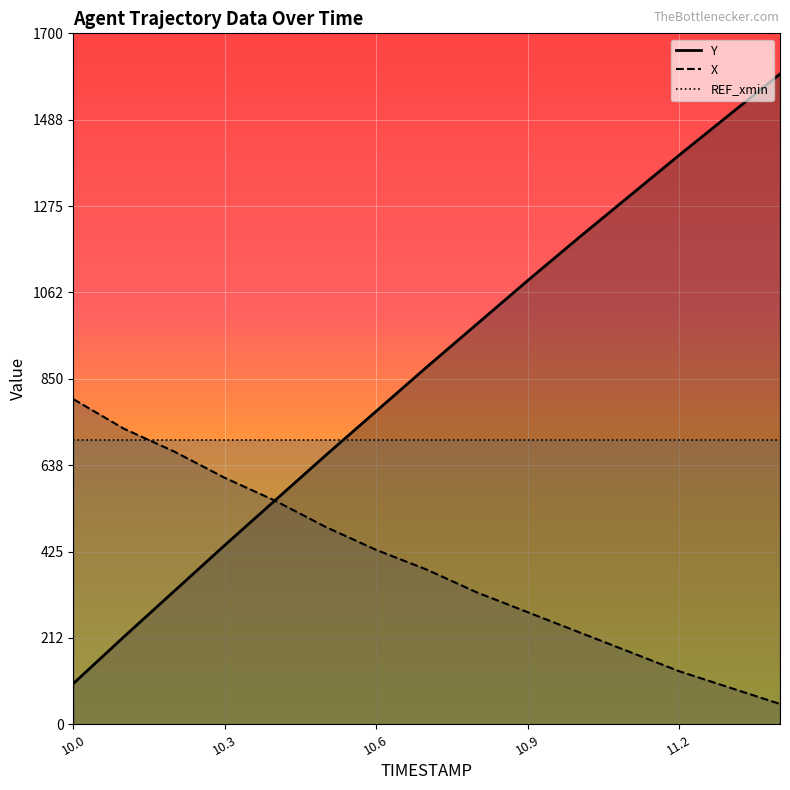

How many times do Y and X cross each other?

1